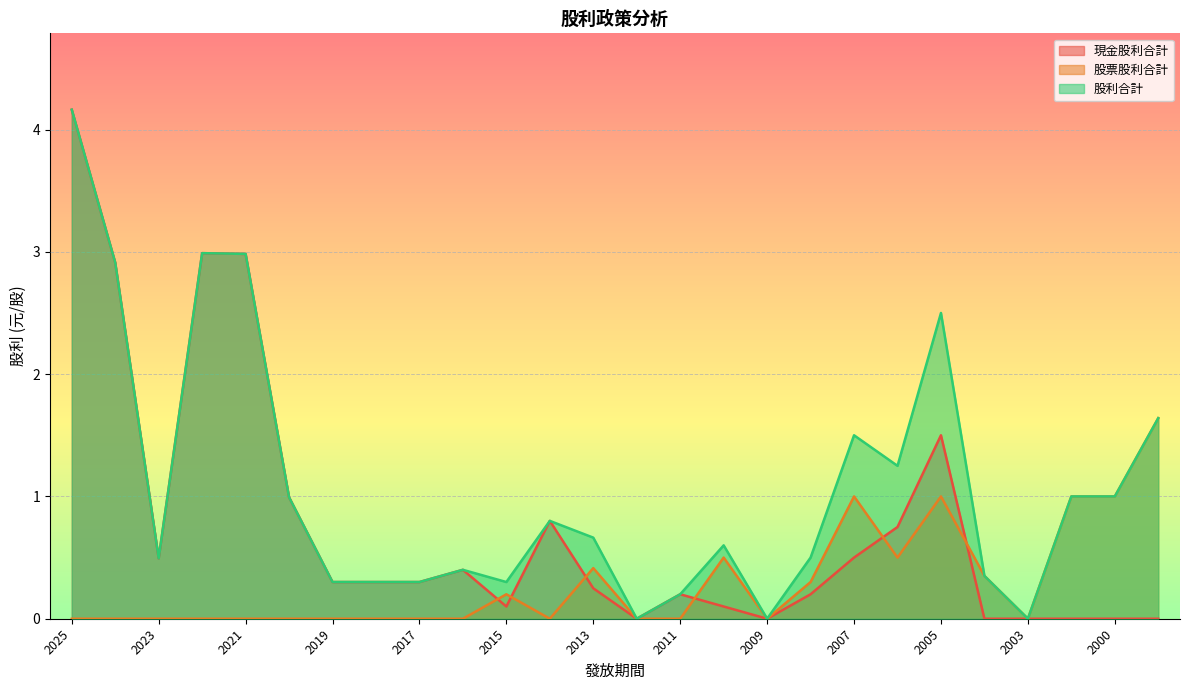

Reading left to right, what are all the values shown in this chart?

現金股利合計: 2025=4.2	2024=2.9	2023=0.5	2022=3.0	2021=3.0	2020=1.0	2019=0.3	2018=0.3	2017=0.3	2016=0.4	2015=0.1	2014=0.8	2013=0.2	2012=0.0	2011=0.2	2010=0.1	2009=0.0	2008=0.2	2007=0.5	2006=0.8	2005=1.5	2004=0.0	2003=0.0	2001=0.0	2000=0.0	1999=0.0
股票股利合計: 2025=0.0	2024=0.0	2023=0.0	2022=0.0	2021=0.0	2020=0.0	2019=0.0	2018=0.0	2017=0.0	2016=0.0	2015=0.2	2014=0.0	2013=0.4	2012=0.0	2011=0.0	2010=0.5	2009=0.0	2008=0.3	2007=1.0	2006=0.5	2005=1.0	2004=0.3	2003=0.0	2001=1.0	2000=1.0	1999=1.6
股利合計: 2025=4.2	2024=2.9	2023=0.5	2022=3.0	2021=3.0	2020=1.0	2019=0.3	2018=0.3	2017=0.3	2016=0.4	2015=0.3	2014=0.8	2013=0.7	2012=0.0	2011=0.2	2010=0.6	2009=0.0	2008=0.5	2007=1.5	2006=1.2	2005=2.5	2004=0.3	2003=0.0	2001=1.0	2000=1.0	1999=1.6